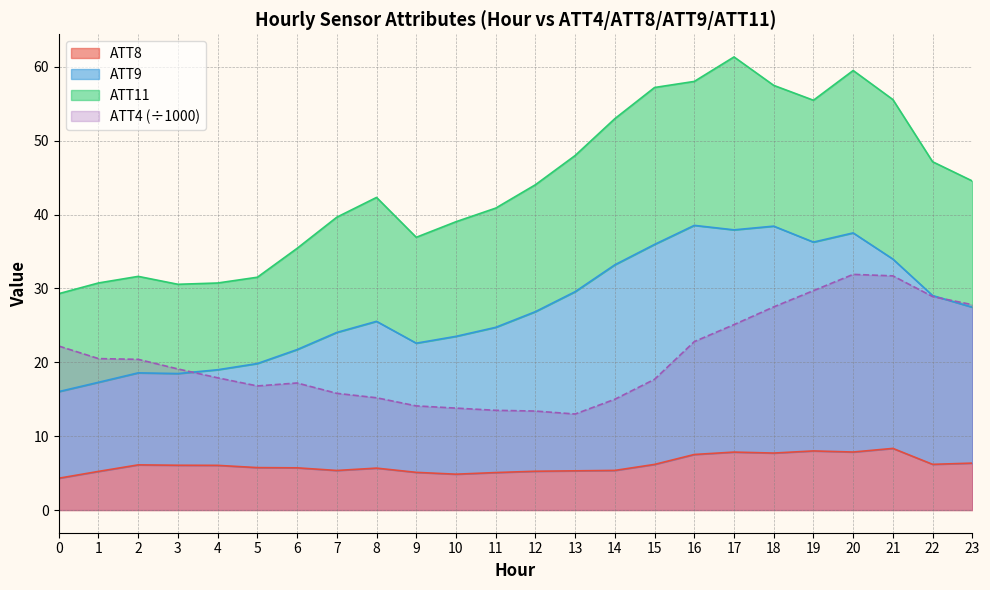

True or false: ATT4 and ATT8 cross at least once.

False